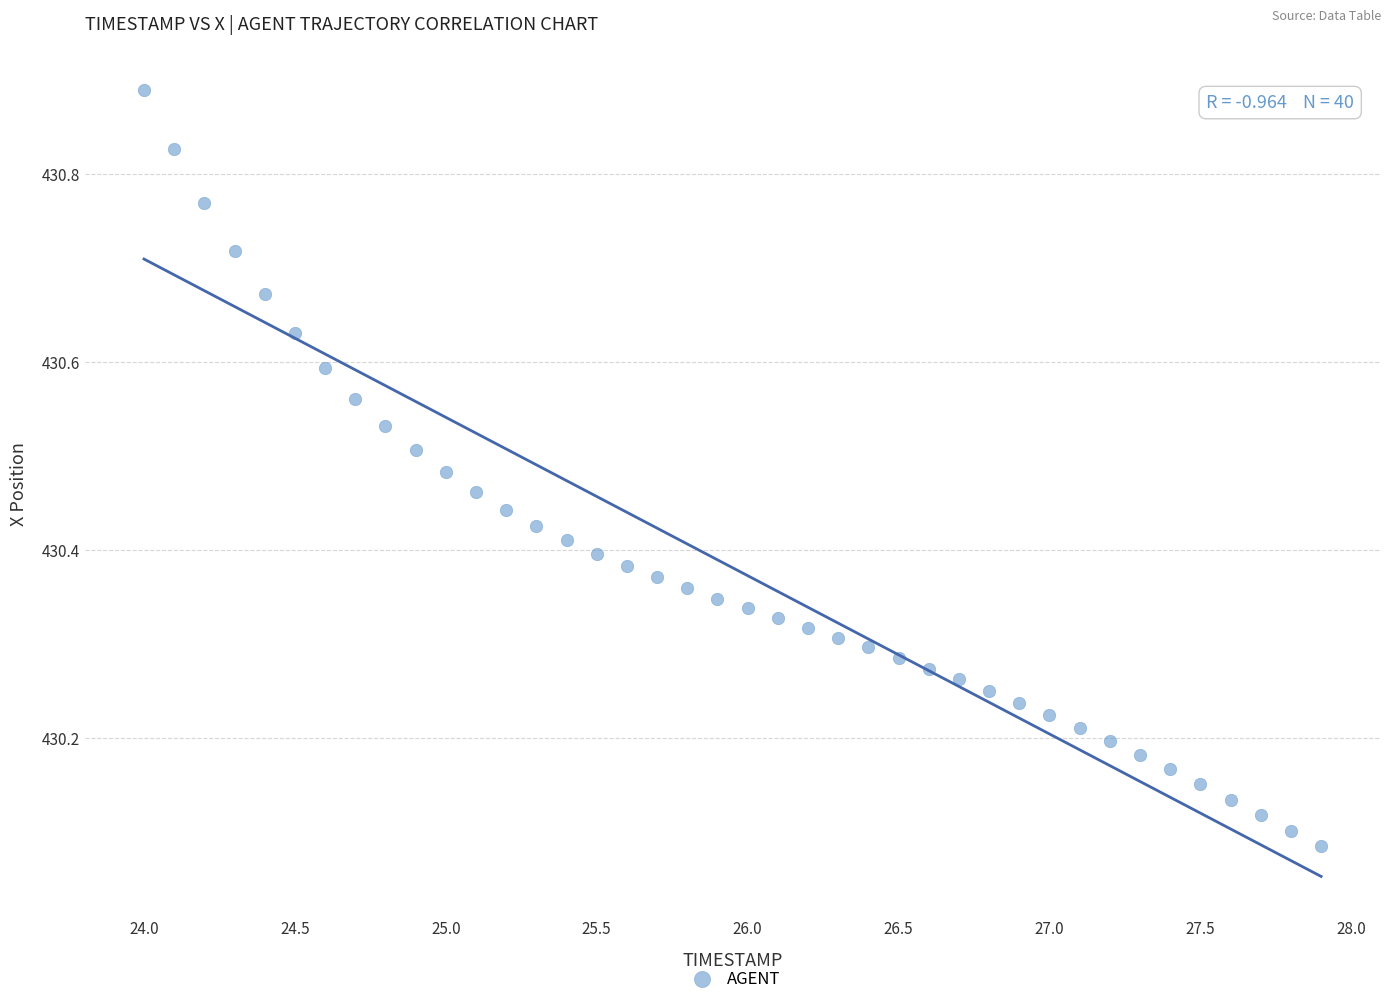

What is the range of X values (max minus min)?

3.9